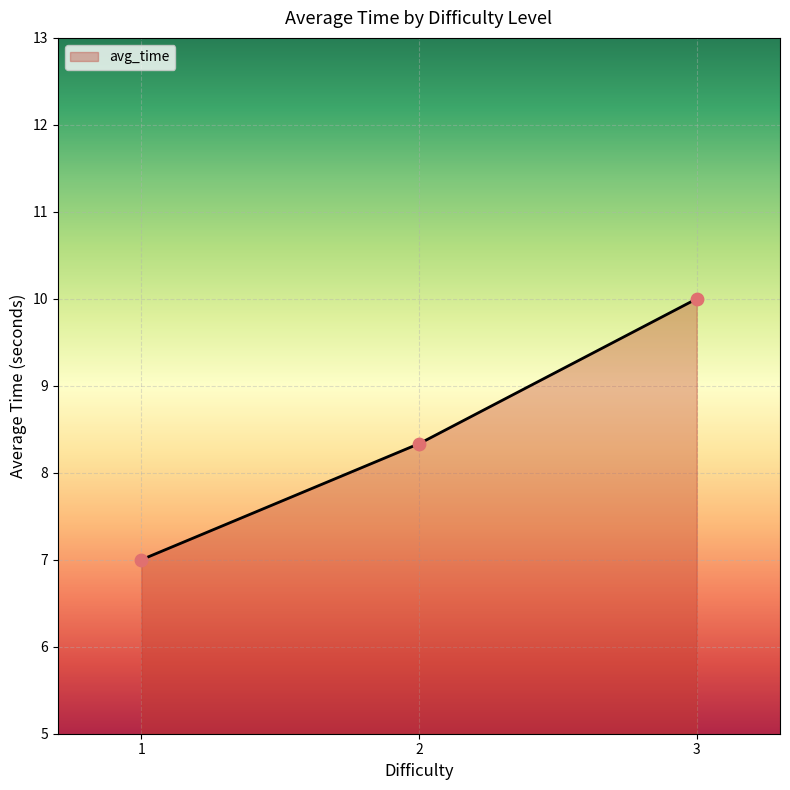

Which has a higher value, 2 or 1?

2